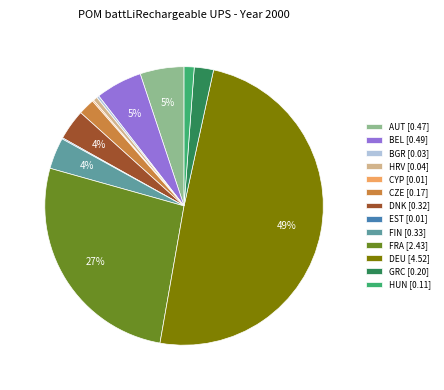

To the nearest percent, what portion does HUN [0.11] represent?

1%